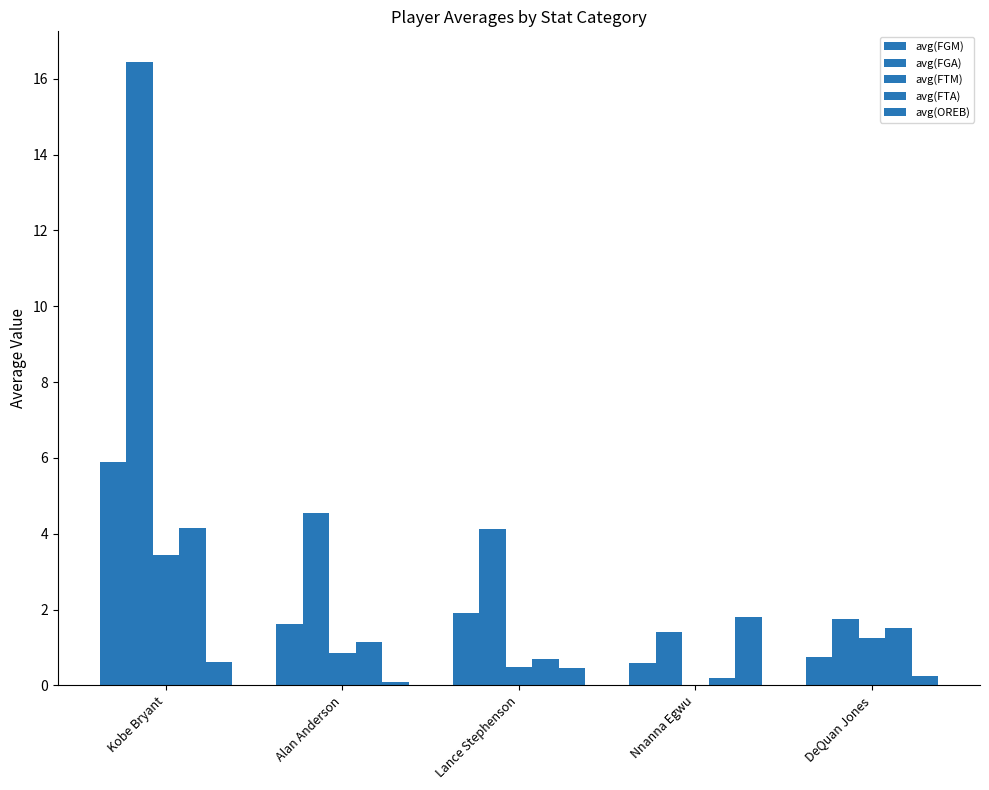

Reading right to left, transcribe all the data shown in this chart.

avg(FGM): 0.8	0.6	1.9	1.6	5.9
avg(FGA): 1.8	1.4	4.1	4.5	16.4
avg(FTM): 1.2	0.0	0.5	0.8	3.4
avg(FTA): 1.5	0.2	0.7	1.2	4.2
avg(OREB): 0.2	1.8	0.5	0.1	0.6